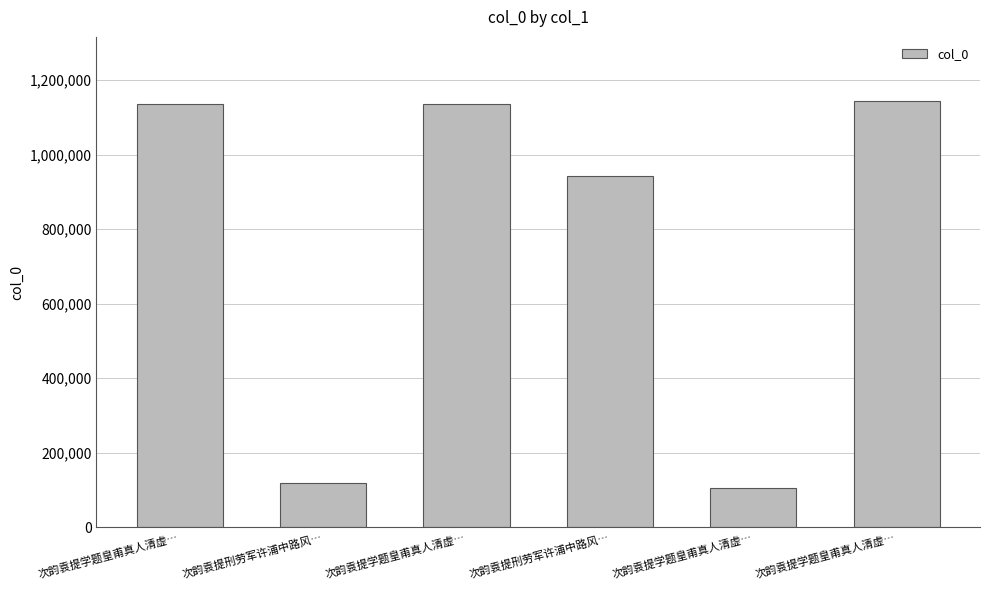

How many bars are there in total?

6